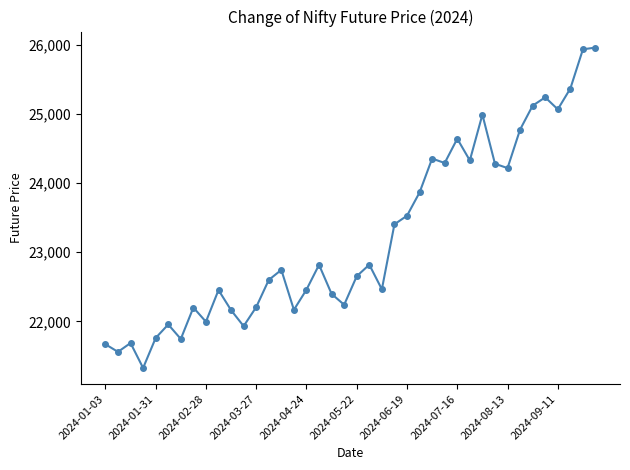

What is the greatest value displayed?

25958.1